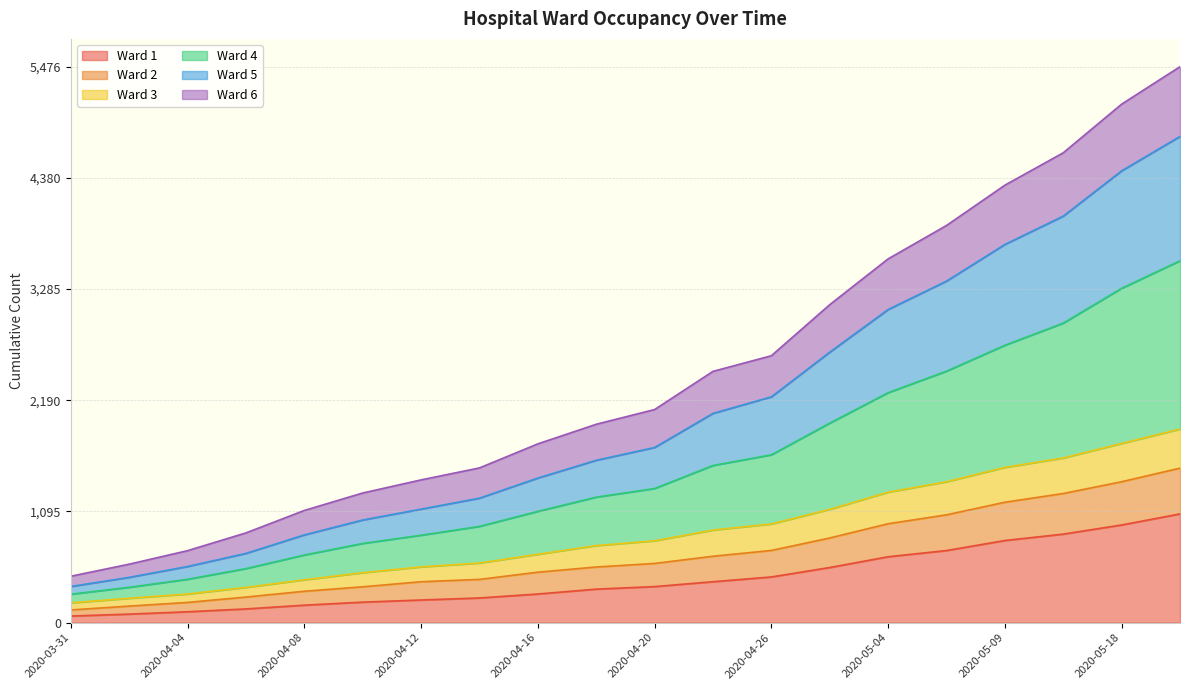

What is the total value across all series at 2020-04-26?

2629